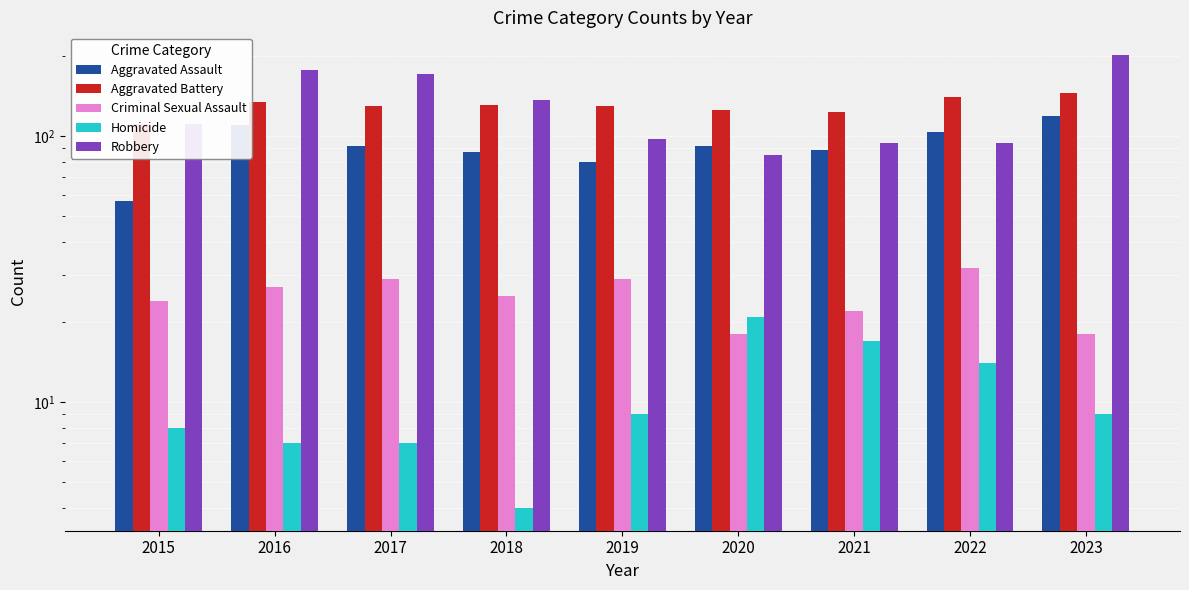

Reading right to left, extract all data points from this chart.

Aggravated Assault: 119	104	89	92	80	87	92	110	57
Aggravated Battery: 145	140	123	125	130	131	130	135	111
Criminal Sexual Assault: 18	32	22	18	29	25	29	27	24
Homicide: 9	14	17	21	9	4	7	7	8
Robbery: 202	94	94	85	98	137	171	178	111